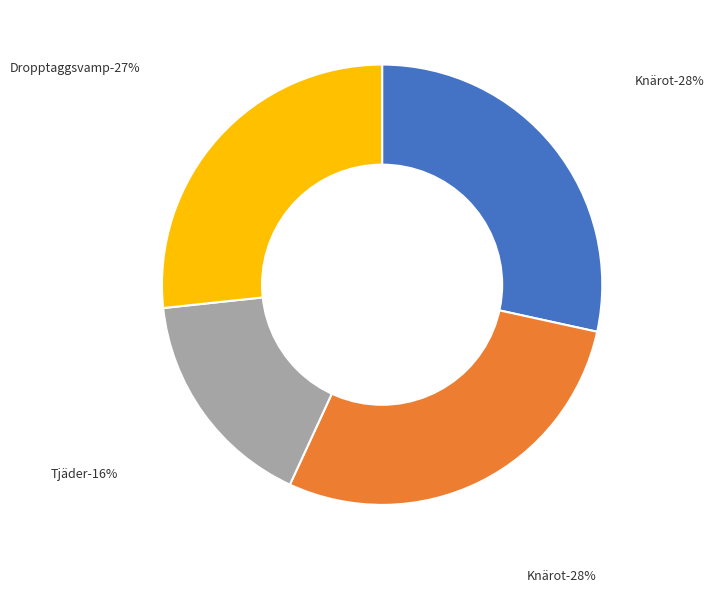

To the nearest percent, what is the average slice percentage?

25%